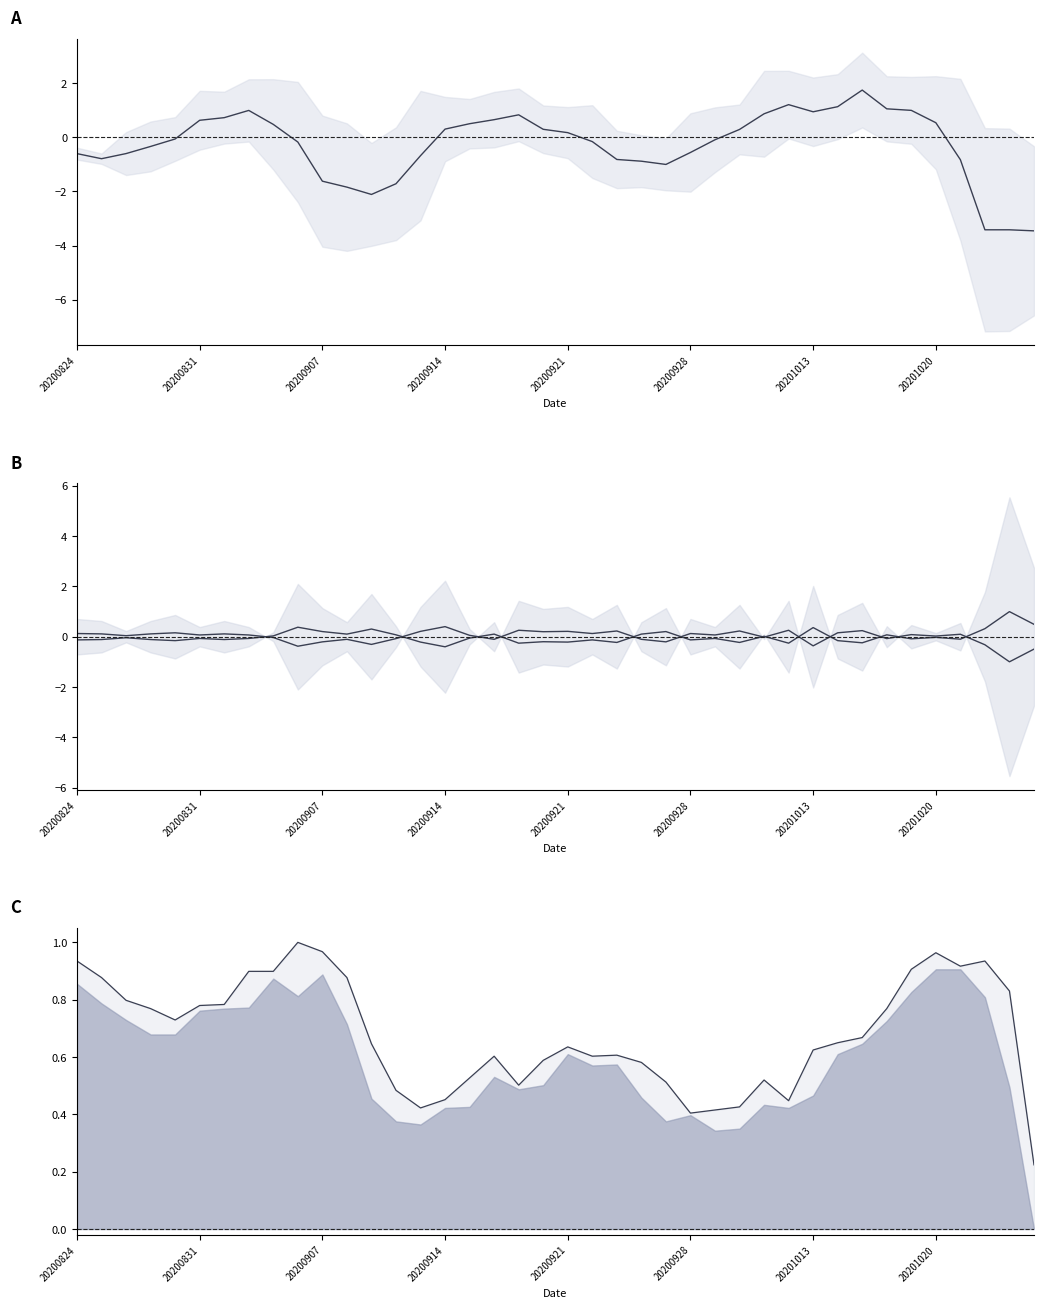

Reading left to right, what are all the values shown in this chart?

pct_chg mean: -0.6	-0.8	-0.6	-0.3	-0.1	0.6	0.7	1.0	0.5	-0.2	-1.6	-1.8	-2.1	-1.7	-0.7	0.3	0.5	0.7	0.8	0.3	0.2	-0.2	-0.8	-0.9	-1.0	-0.6	-0.1	0.3	0.9	1.2	0.9	1.1	1.7	1.1	1.0	0.5	-0.8	-3.4	-3.4	-3.5
upper trend: -0.1	-0.1	-0.0	-0.1	-0.2	-0.1	-0.1	-0.1	0.0	0.4	0.2	0.1	0.3	0.1	-0.2	-0.4	-0.1	0.1	-0.3	-0.2	-0.2	-0.1	-0.2	0.1	0.2	-0.1	-0.1	-0.2	0.0	-0.3	0.4	-0.2	-0.2	0.1	-0.1	-0.0	-0.1	0.3	1.0	0.5
lower trend: 0.1	0.1	0.0	0.1	0.2	0.1	0.1	0.1	-0.0	-0.4	-0.2	-0.1	-0.3	-0.1	0.2	0.4	0.1	-0.1	0.3	0.2	0.2	0.1	0.2	-0.1	-0.2	0.1	0.1	0.2	-0.0	0.3	-0.4	0.2	0.2	-0.1	0.1	0.0	0.1	-0.3	-1.0	-0.5
max(open,close): 0.9	0.9	0.8	0.8	0.7	0.8	0.8	0.9	0.9	1.0	1.0	0.9	0.6	0.5	0.4	0.5	0.5	0.6	0.5	0.6	0.6	0.6	0.6	0.6	0.5	0.4	0.4	0.4	0.5	0.4	0.6	0.6	0.7	0.8	0.9	1.0	0.9	0.9	0.8	0.2